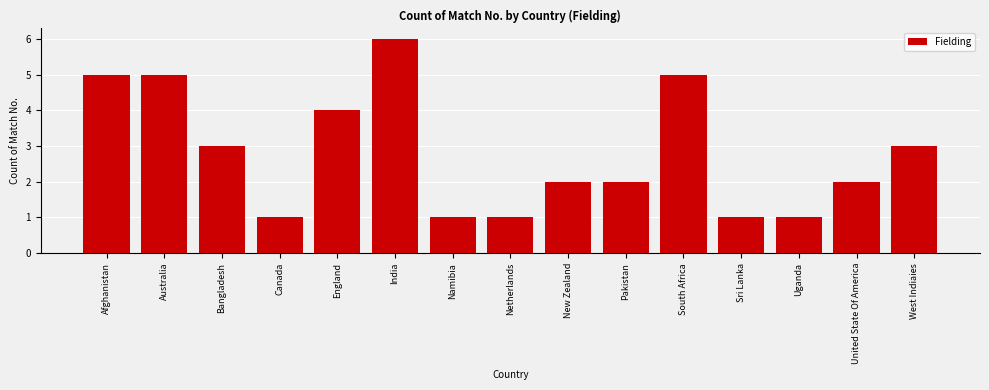

Reading left to right, what are all the values shown in this chart?

Afghanistan=5	Australia=5	Bangladesh=3	Canada=1	England=4	India=6	Namibia=1	Netherlands=1	New Zealand=2	Pakistan=2	South Africa=5	Sri Lanka=1	Uganda=1	United State Of America=2	West Indiaies=3